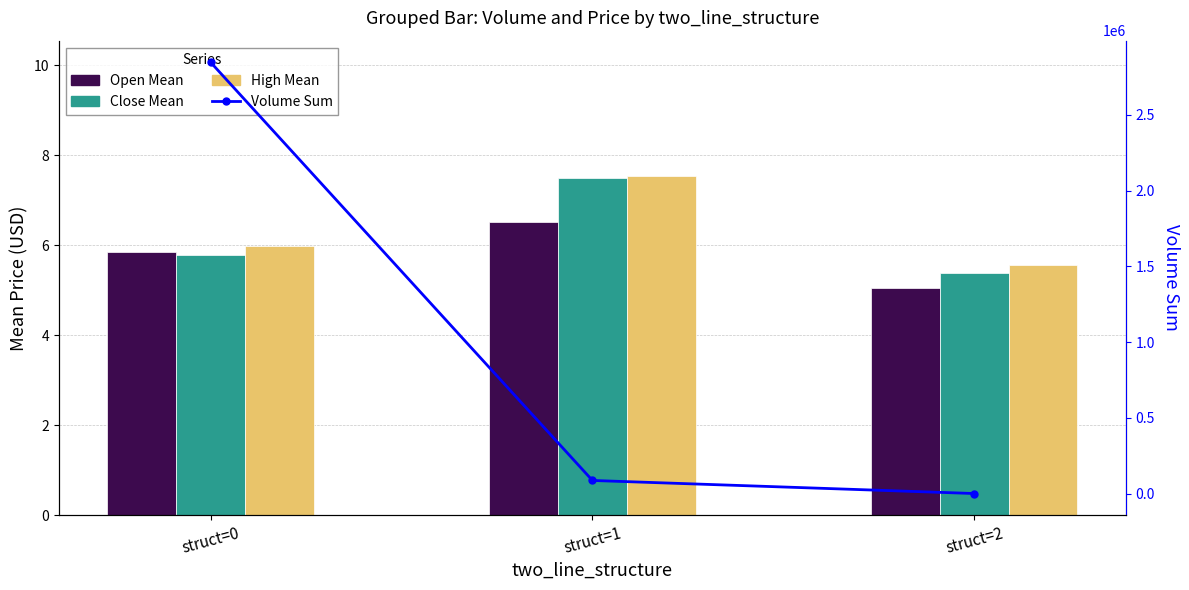

Count the number of data series in this chart.

4